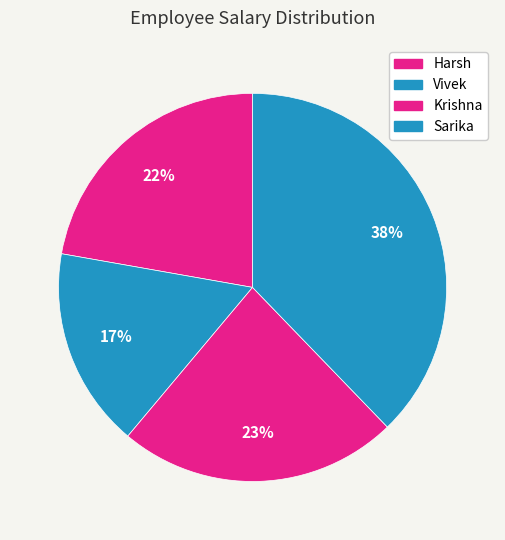

What percentage is the Harsh slice, to the nearest percent?

22%